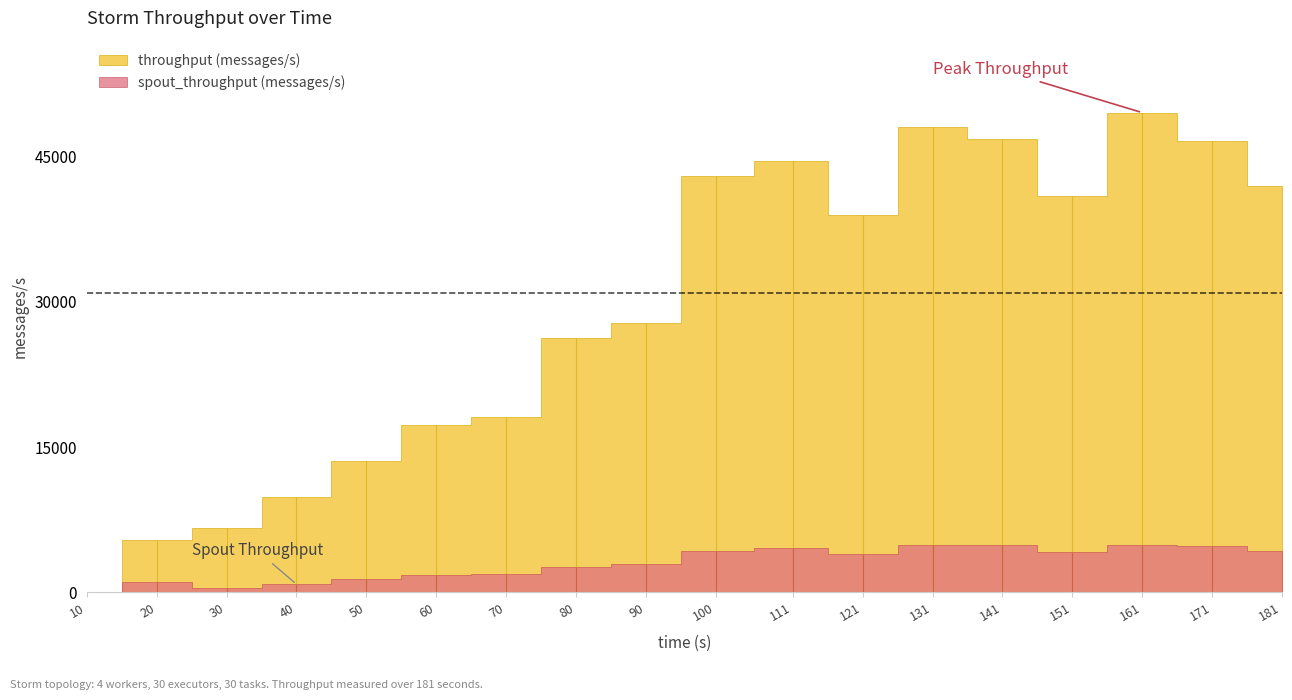

What is the difference between the throughput (messages/s) values at 90 and 50?

14174